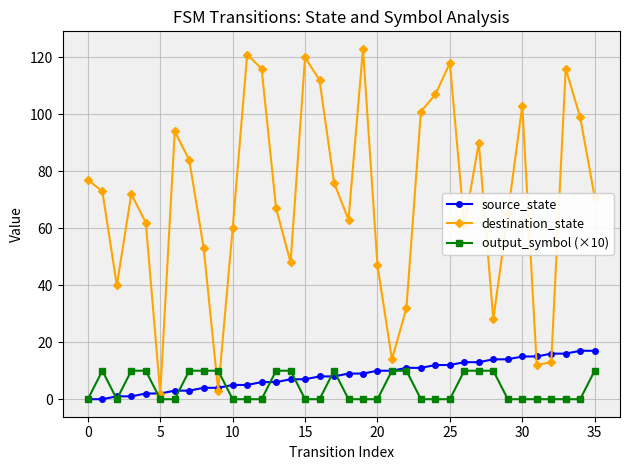

After their last crossing, which series has the higher values: output_symbol (×10) or destination_state?

destination_state